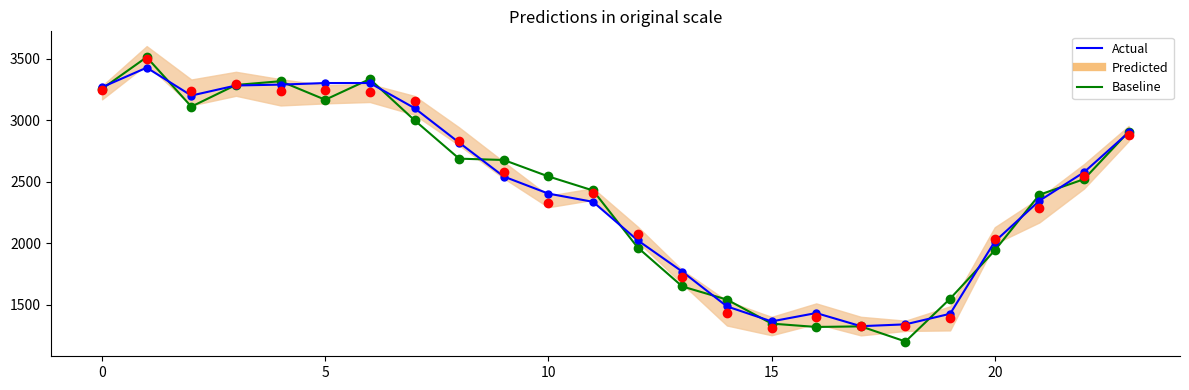

How many values in the Actual series are below 2542?

12